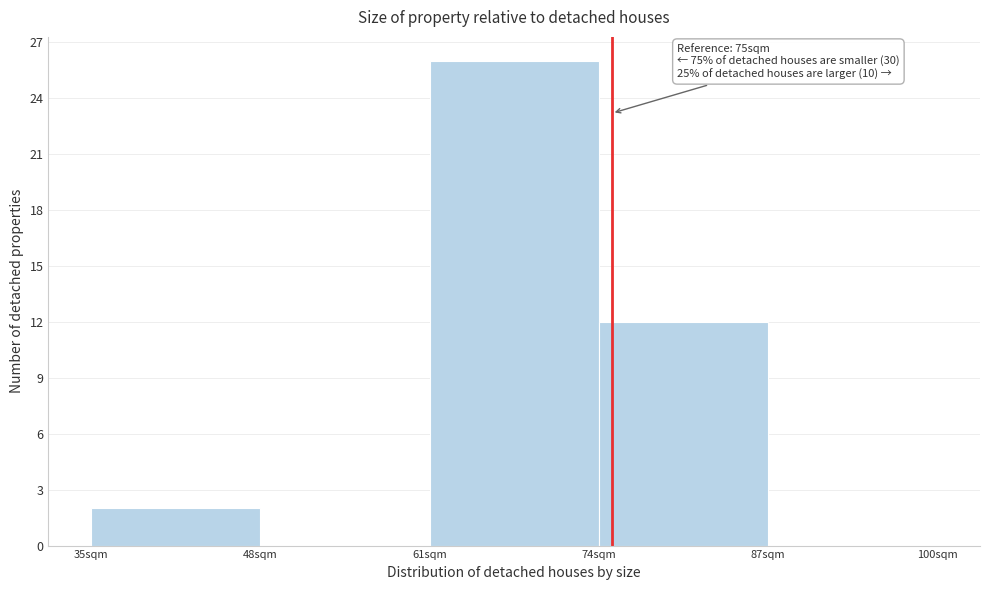

Which range on the x-axis has the tallest bar?

61 to 74